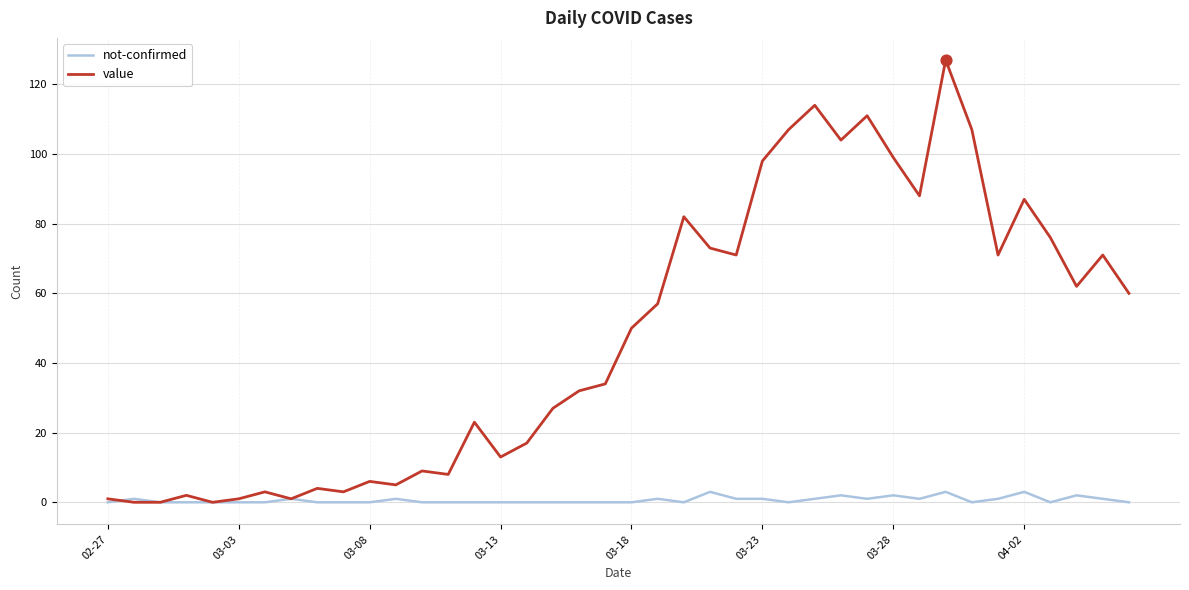

Which series has the largest range (max minus min)?

value